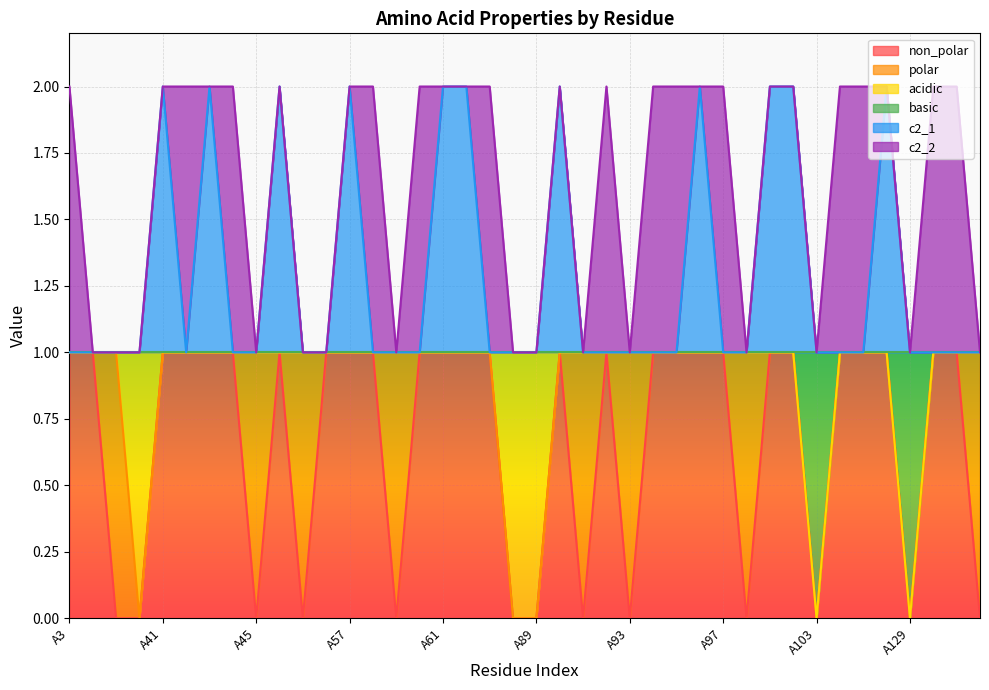

What is the greatest value displayed?

2